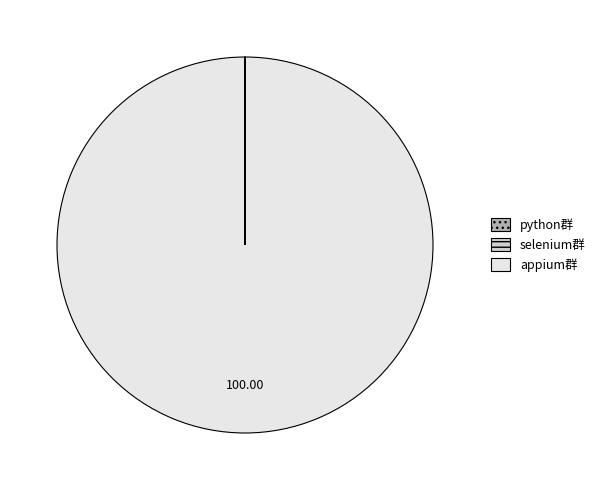

Does any single category account for the majority?

Yes